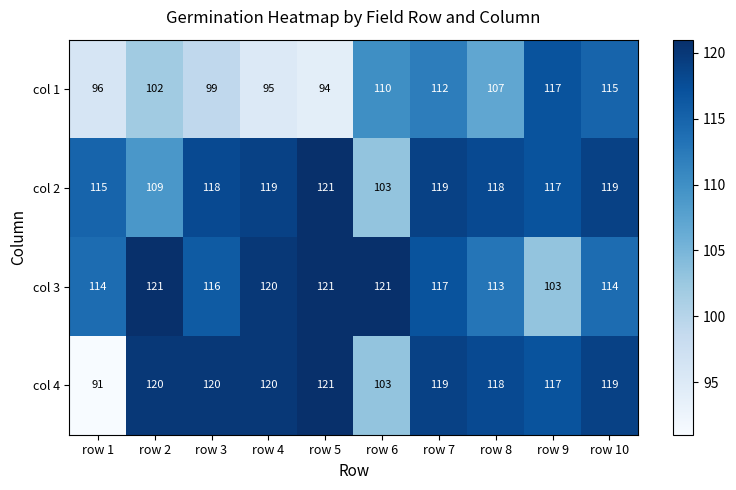

Count the number of data series in this chart.

4